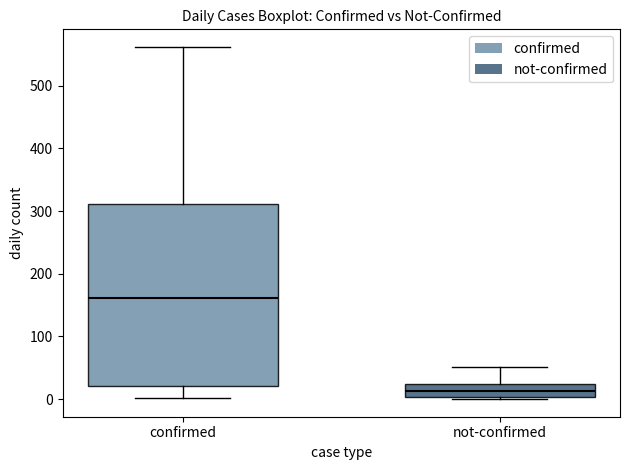

Where is the upper edge of the box for confirmed on the y-axis? The values are not printed on the chart, so give them approximately, as read against the axis.

310